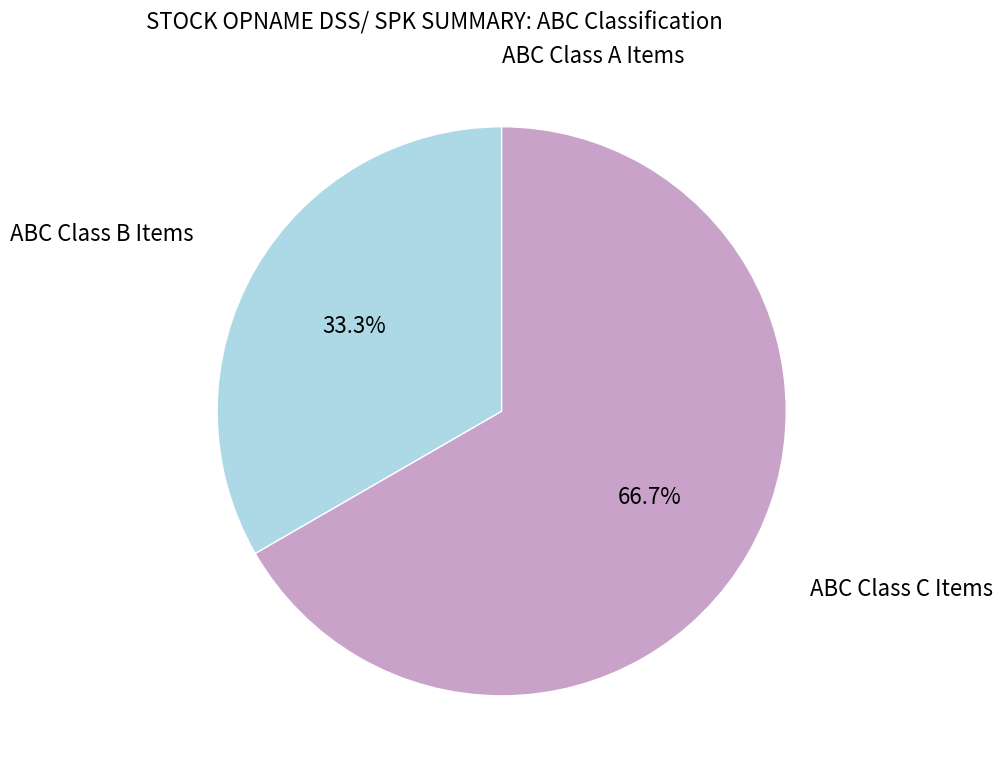

Which slice is the largest?

ABC Class C Items